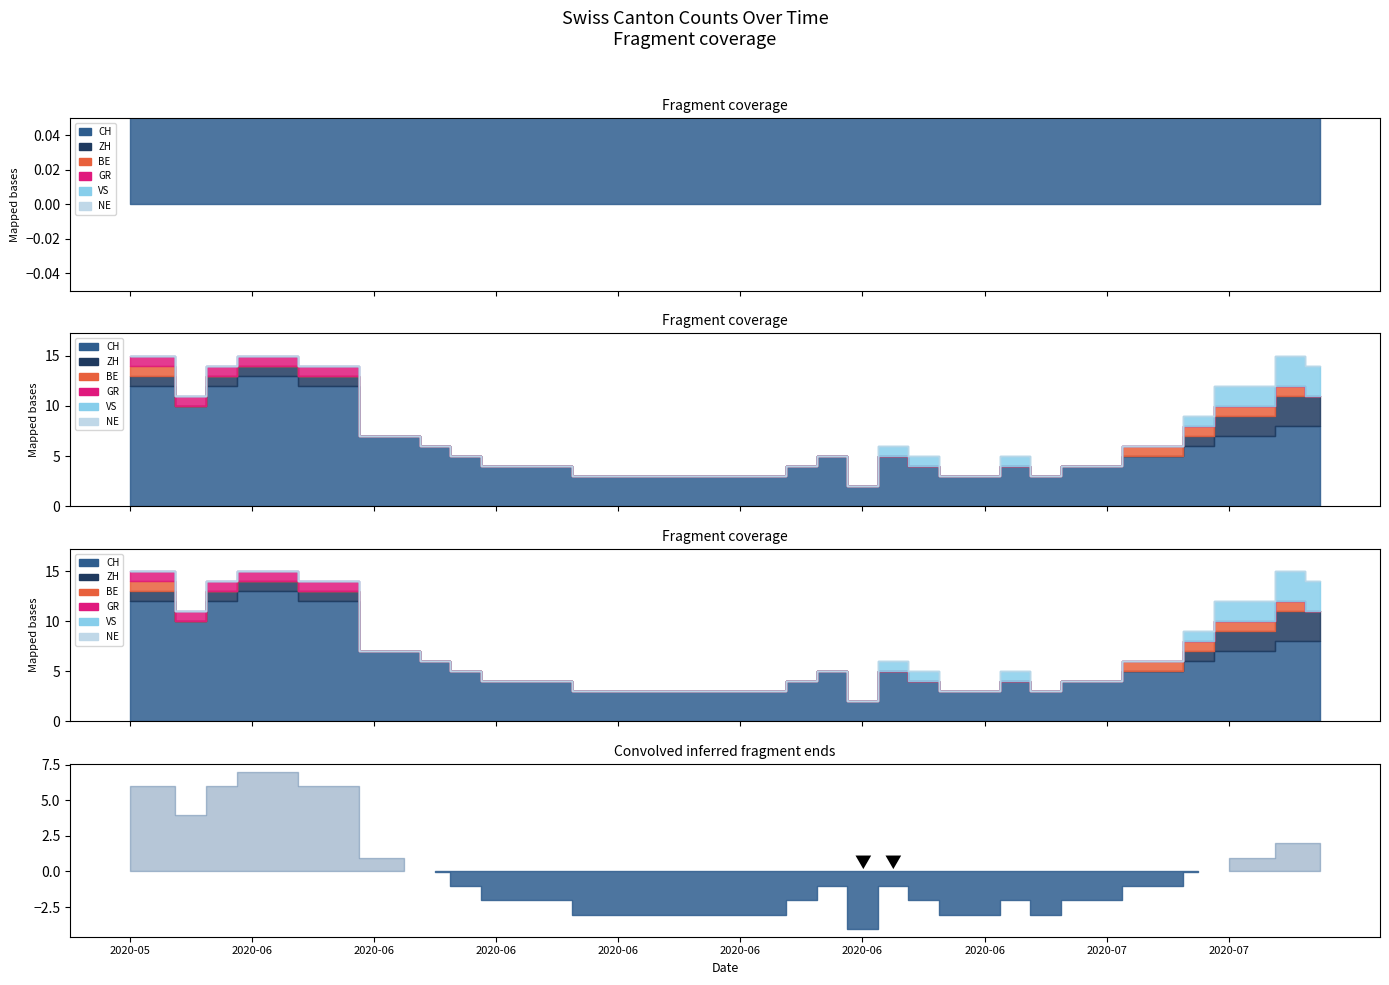

True or false: CH has more than 0 interior local peaks.

True